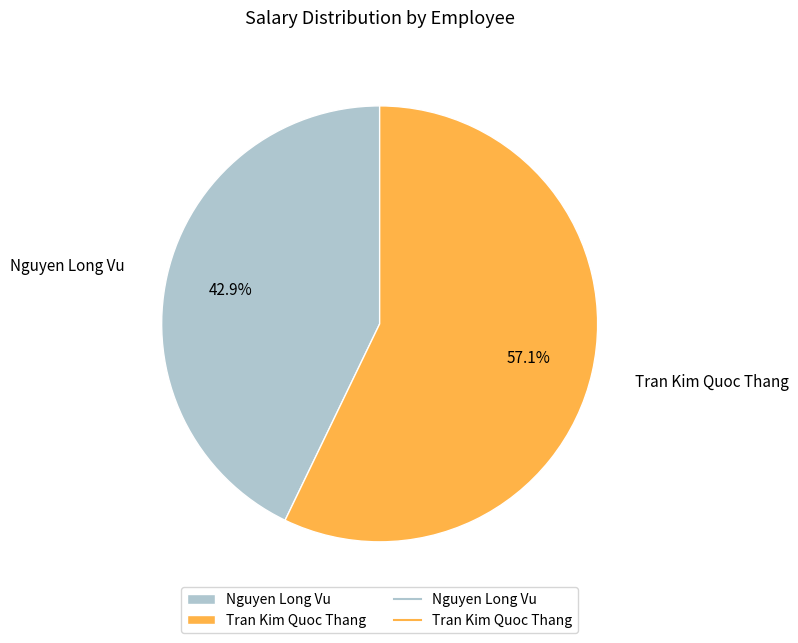

Is the sum of Nguyen Long Vu and Tran Kim Quoc Thang greater than half?

Yes